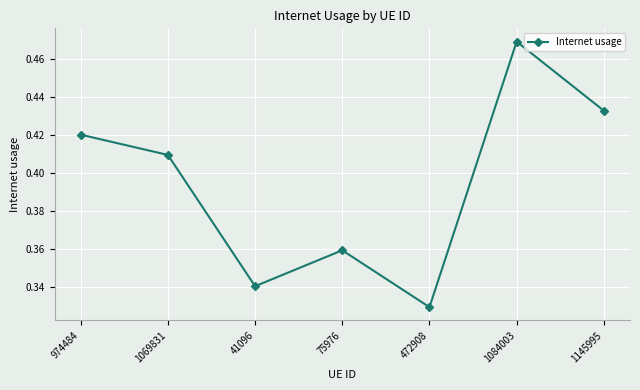

At which category does the data reach its first local valley?

41096